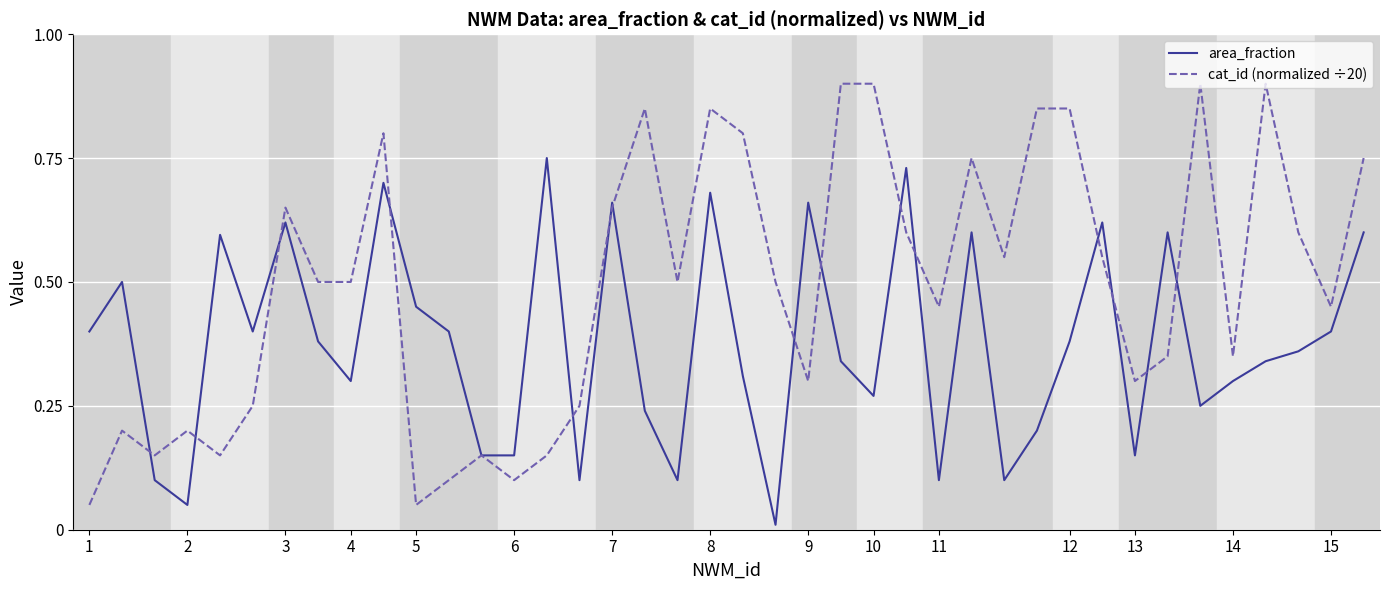

Which series has the largest range (max minus min)?

cat_id (normalized ÷20)